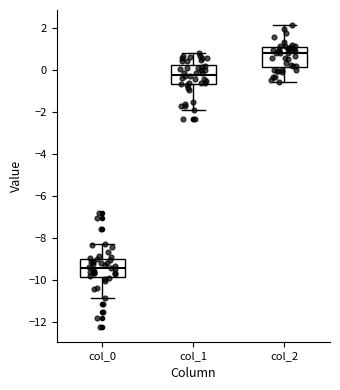

Reading left to right, read every box against the y-axis: the position of its median line, the range the box covers, and the ends of its whiskers. The values are not printed on the chart, so give them approximately, as read against the axis.

col_0: median -9.4, box -9.8 to -9.0, whiskers -10.8 to -8.2
col_1: median -0.2, box -0.6 to 0.2, whiskers -2.0 to 0.8
col_2: median 0.8, box 0.2 to 1.0, whiskers -0.6 to 2.2